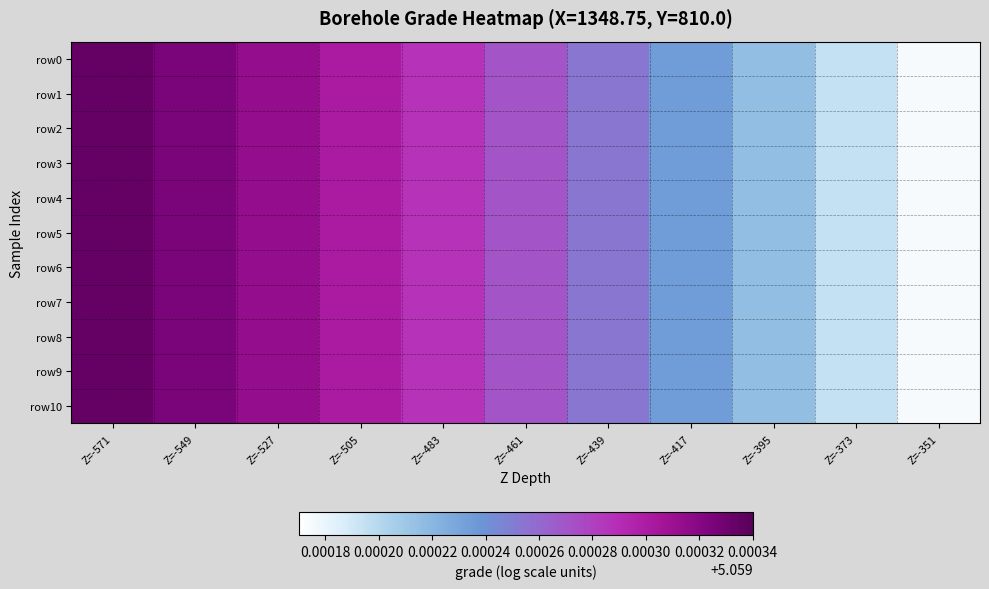

At how many categories does at least one series exceed 5?

11